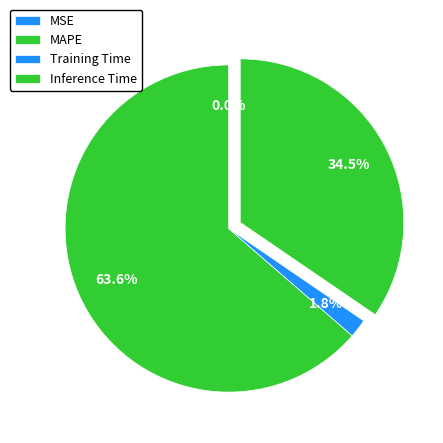

Is there any slice that represents more than half of the pie?

Yes